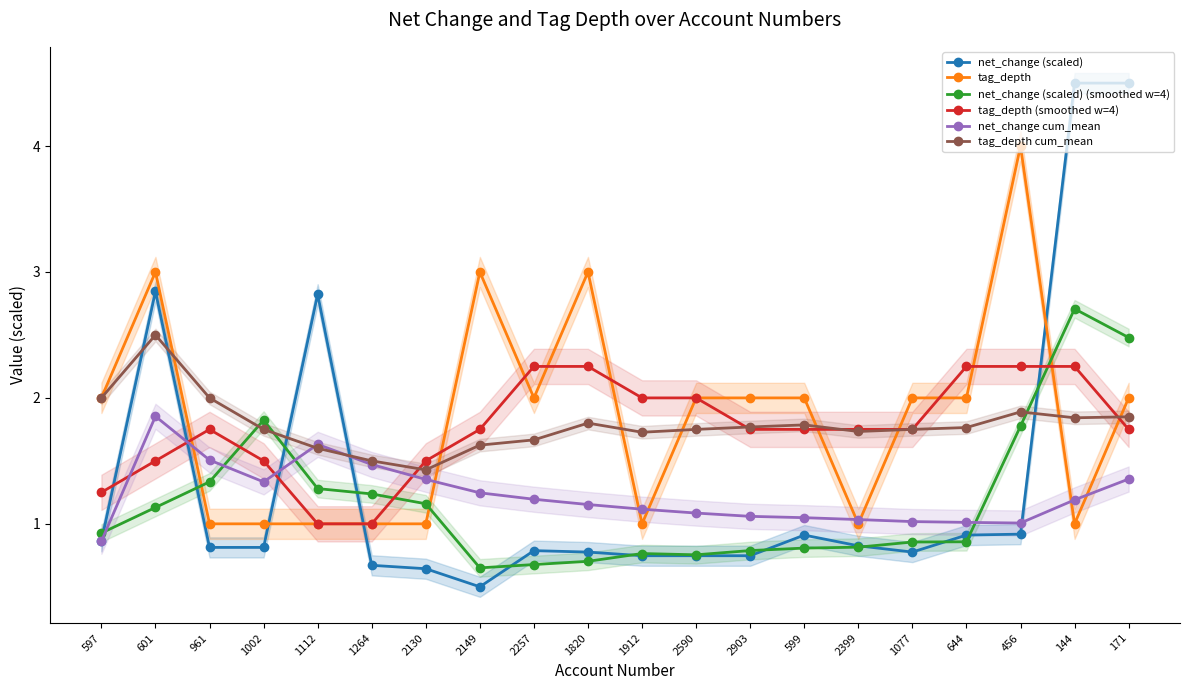

True or false: tag_depth cum_mean and tag_depth cross at least once.

True